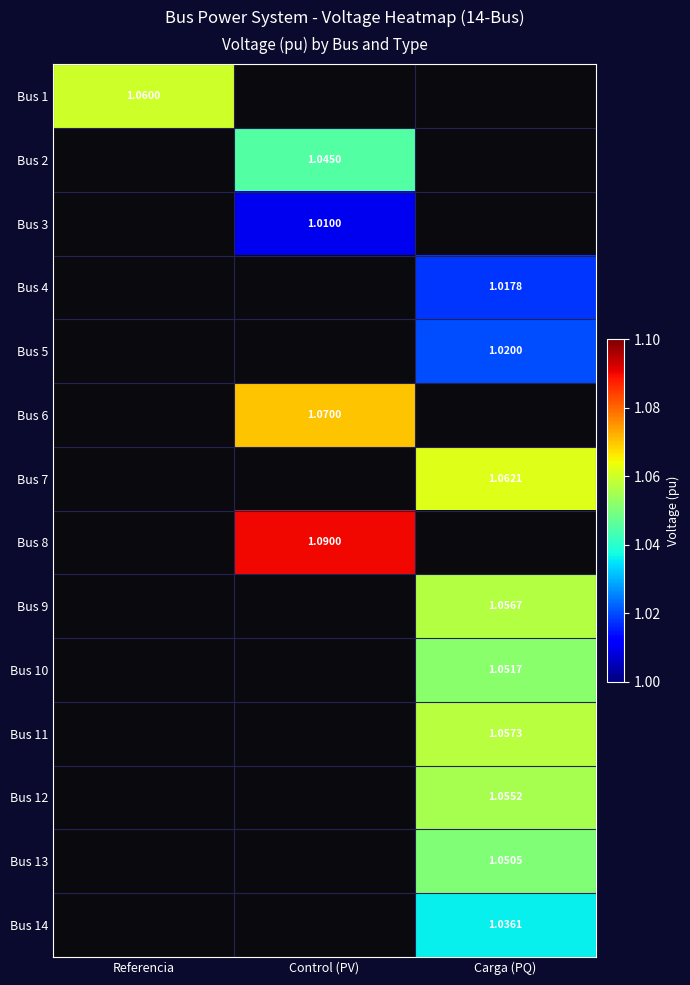

What is the average value of the Bus 7 series?

0.4